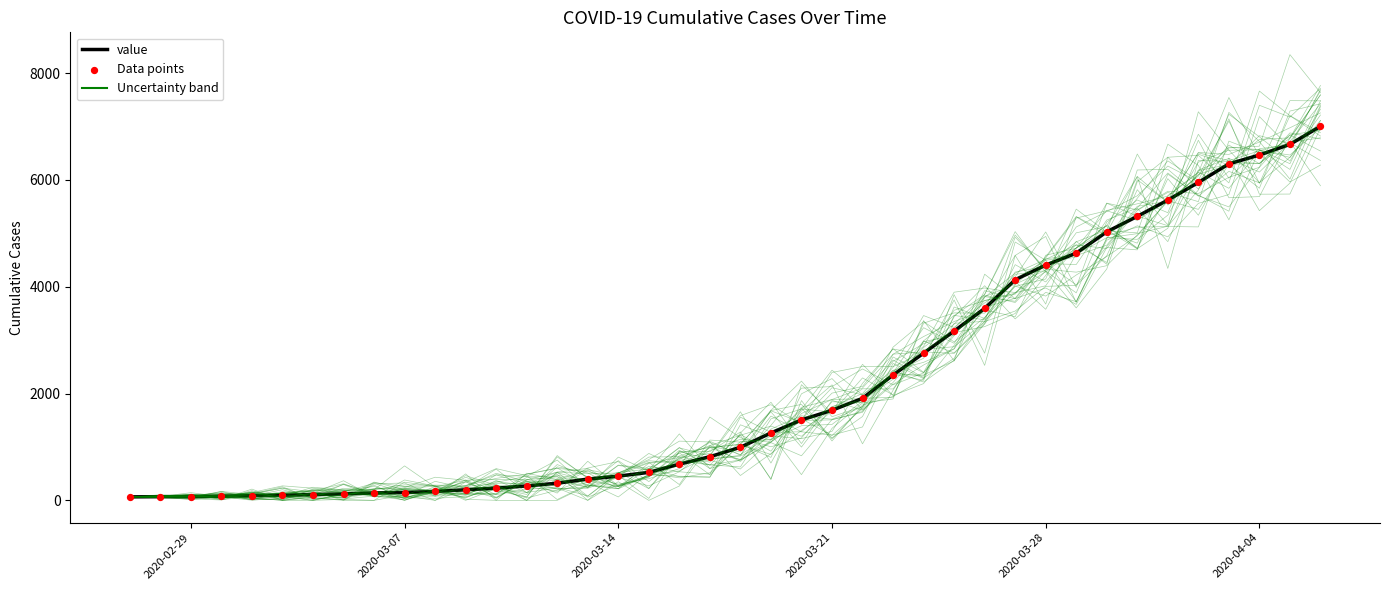

Which series contains the lowest Y value?

value